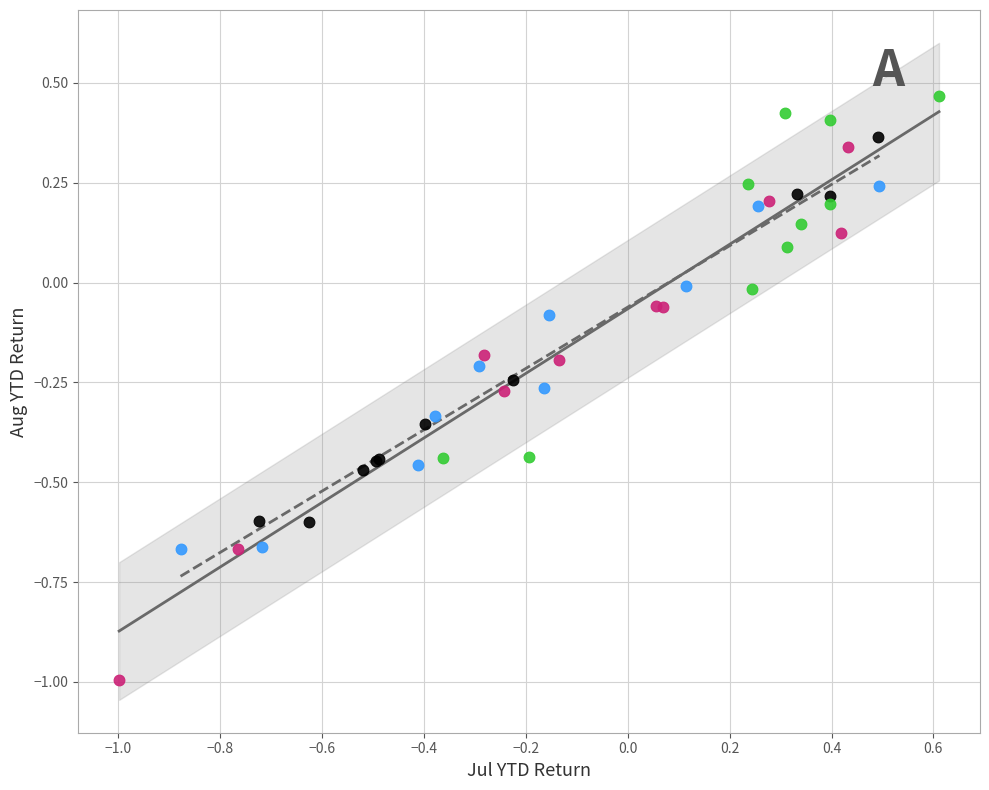

What are all the series names shown in the legend?

CON, WAND, WE, WOWE